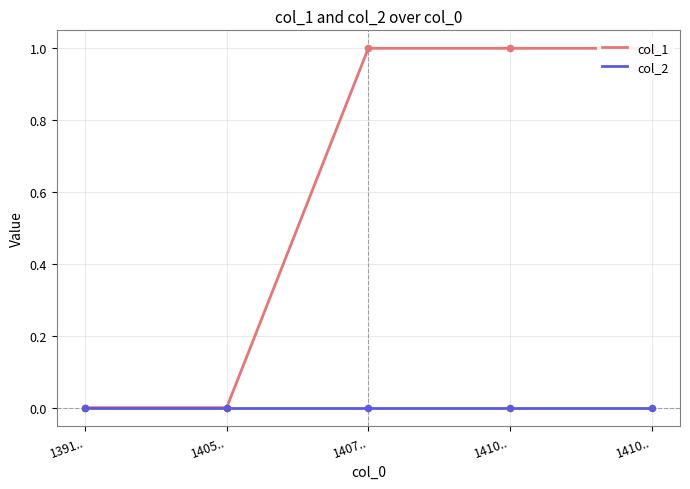

Which series has the largest total across all categories?

col_1